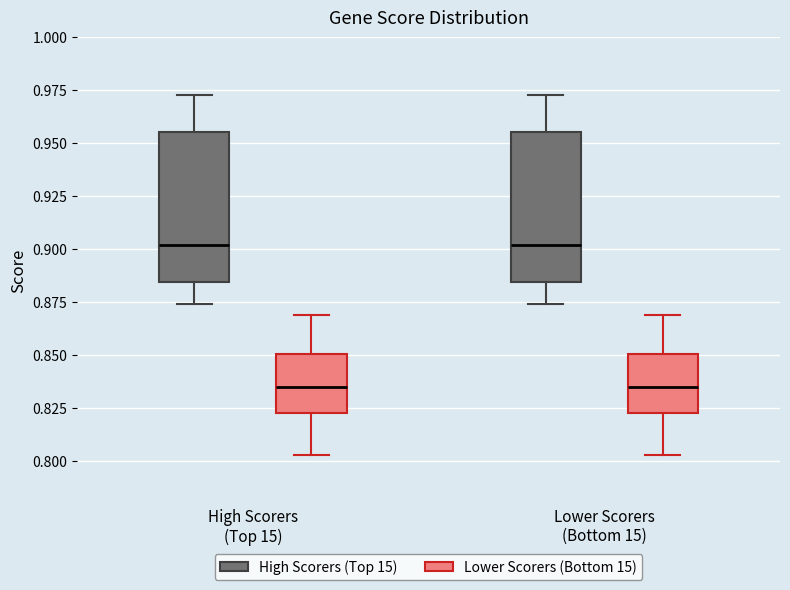

Reading left to right, transcribe this box plot: for each box, give where its median line is, the range the box spans, and where its two whiskers end, as read against the y-axis. The values are not printed on the chart, so give them approximately, as read against the axis.

High Scorers (Top 15) (High Scorers (Top 15)): median 0.900, box 0.885 to 0.955, whiskers 0.875 to 0.975
High Scorers (Top 15) (Lower Scorers (Bottom 15)): median 0.835, box 0.825 to 0.850, whiskers 0.805 to 0.870
Lower Scorers (Bottom 15) (High Scorers (Top 15)): median 0.900, box 0.885 to 0.955, whiskers 0.875 to 0.975
Lower Scorers (Bottom 15) (Lower Scorers (Bottom 15)): median 0.835, box 0.825 to 0.850, whiskers 0.805 to 0.870